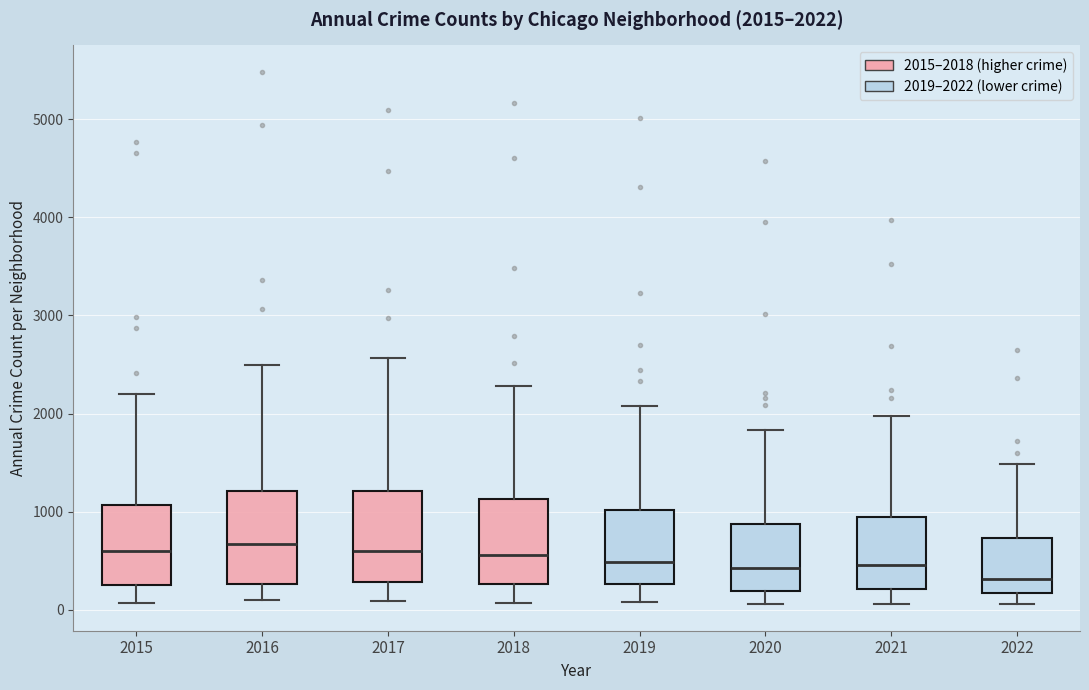

Which box has the lowest median line?

2022